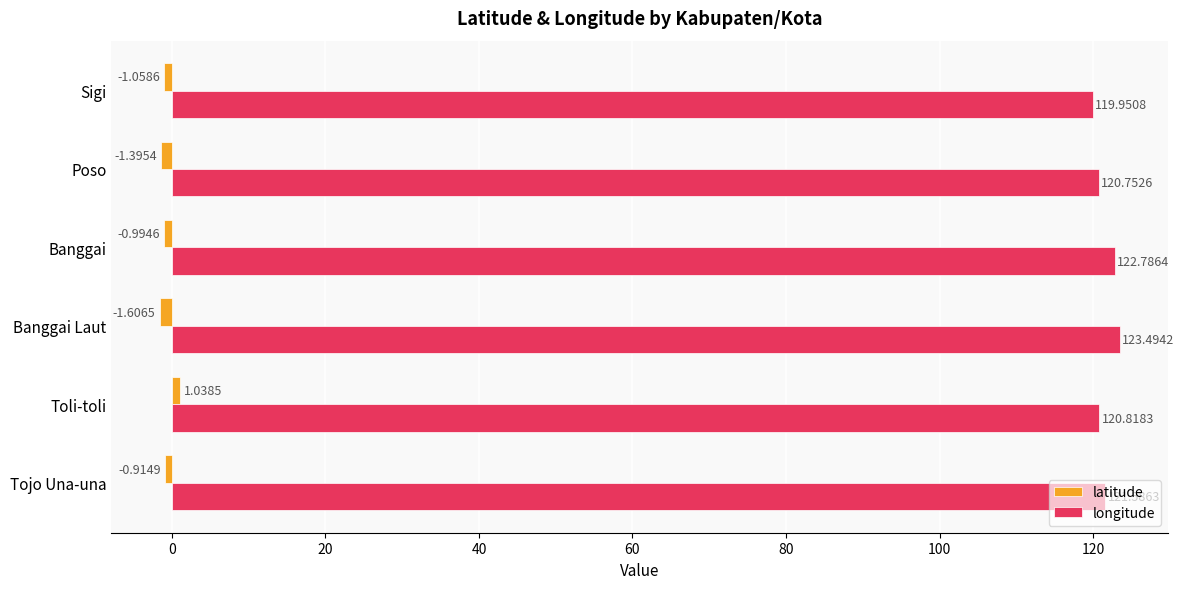

Which category has the lowest value across all series?

Banggai Laut